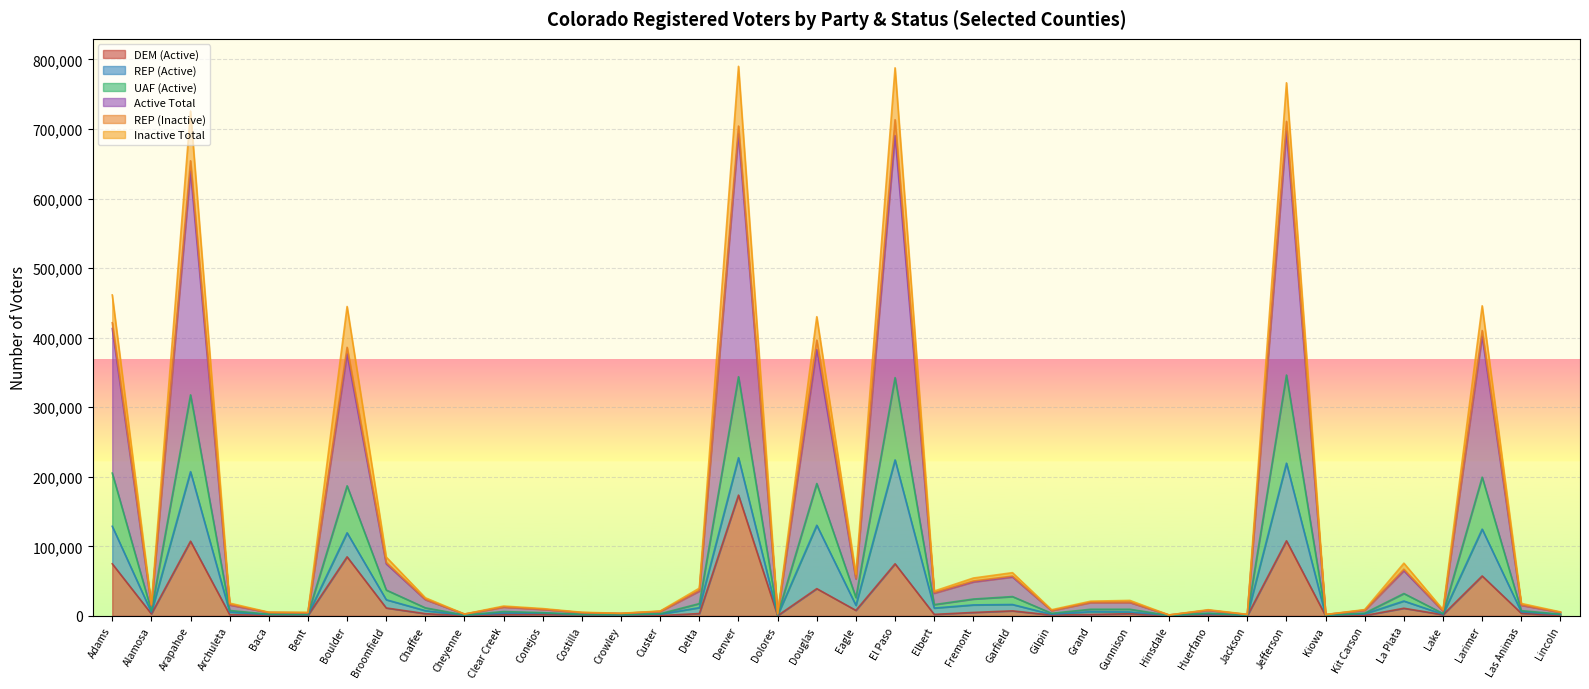

How many data points does each series have?

38